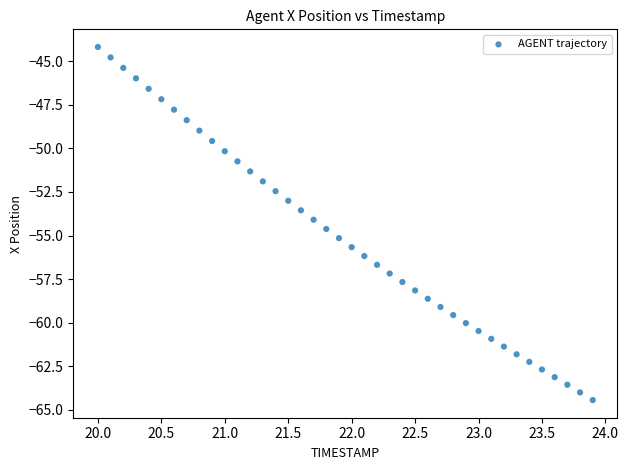

What is the range of Y values (max minus min)?

20.3